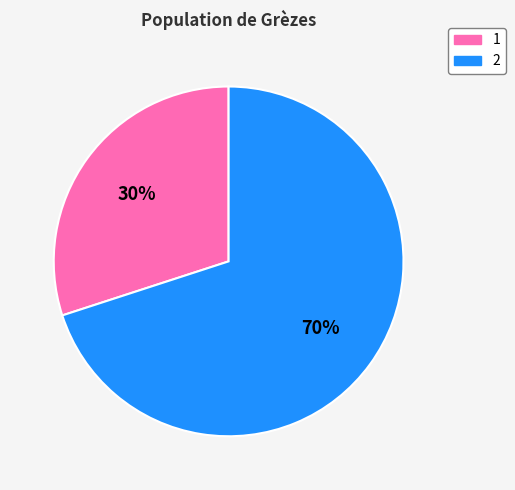

True or false: 2 accounts for 20% of the total.

False